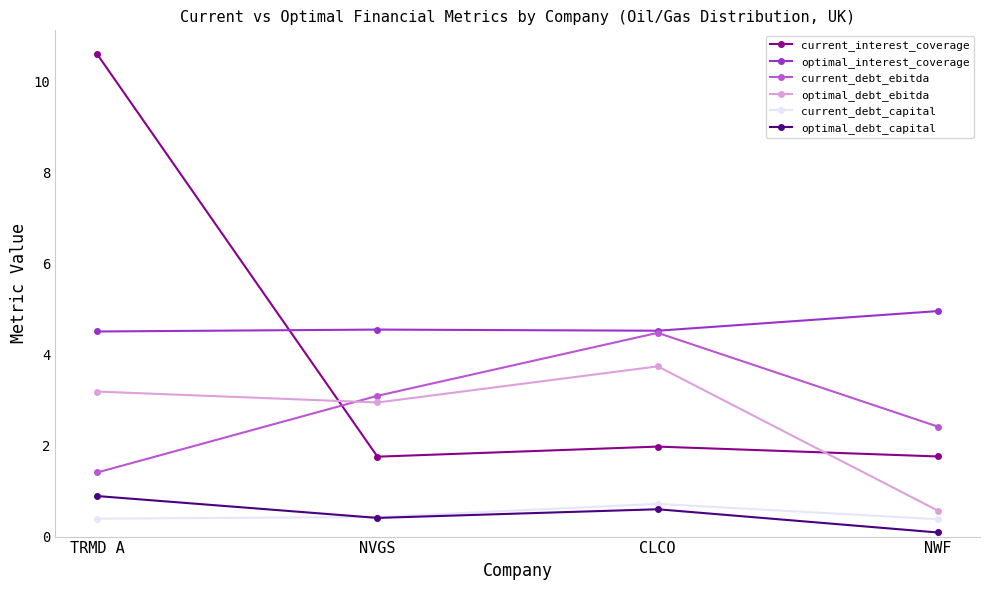

True or false: current_interest_coverage and current_debt_capital cross at least once.

False